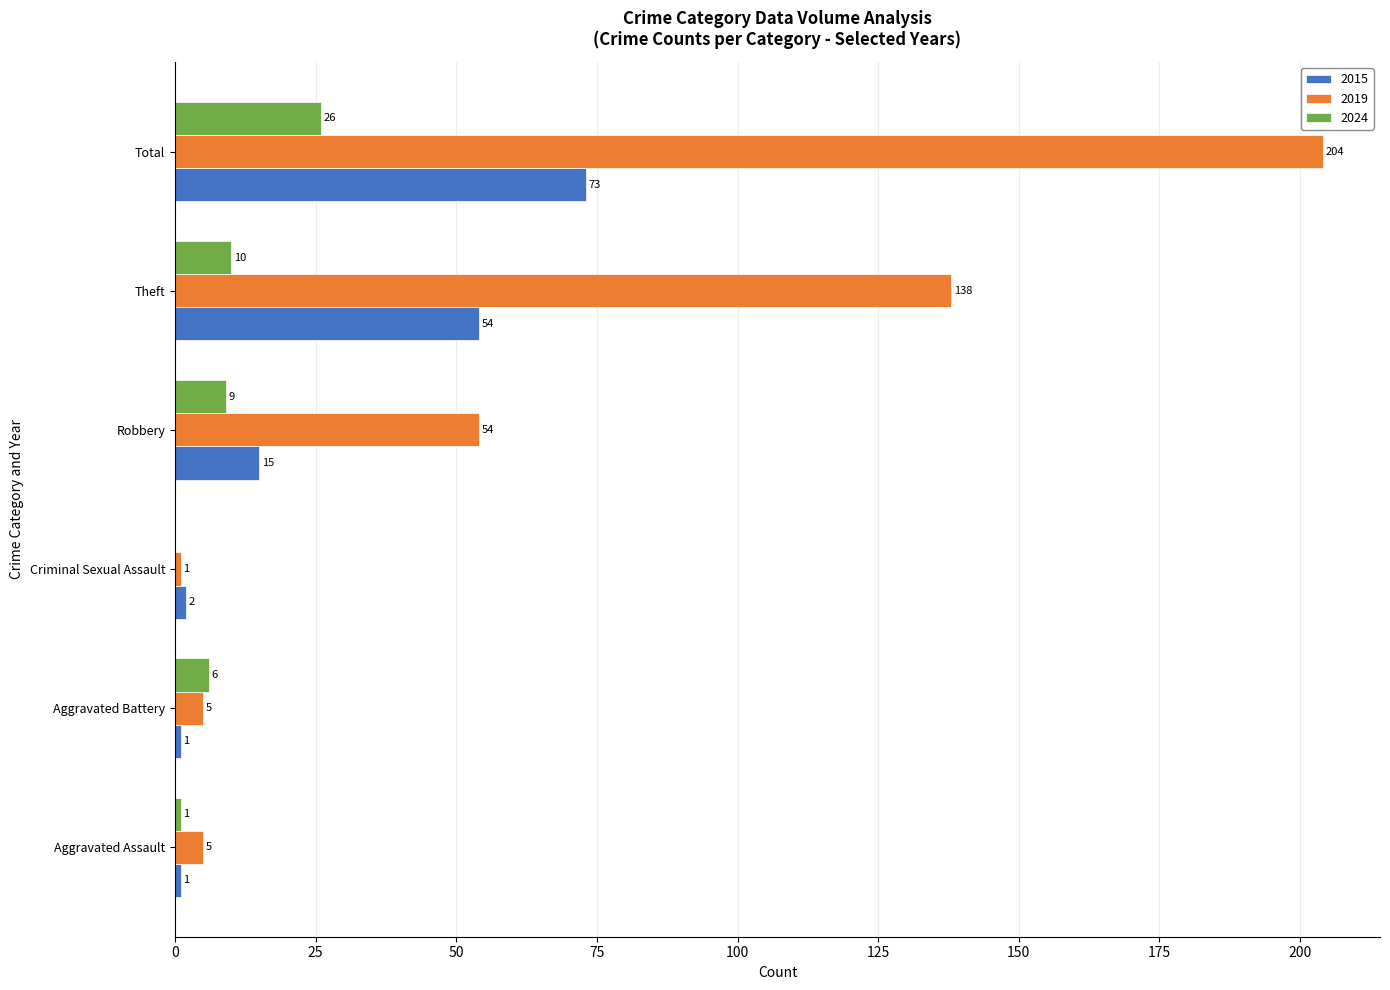

What is the highest value of the 2024 series?

26